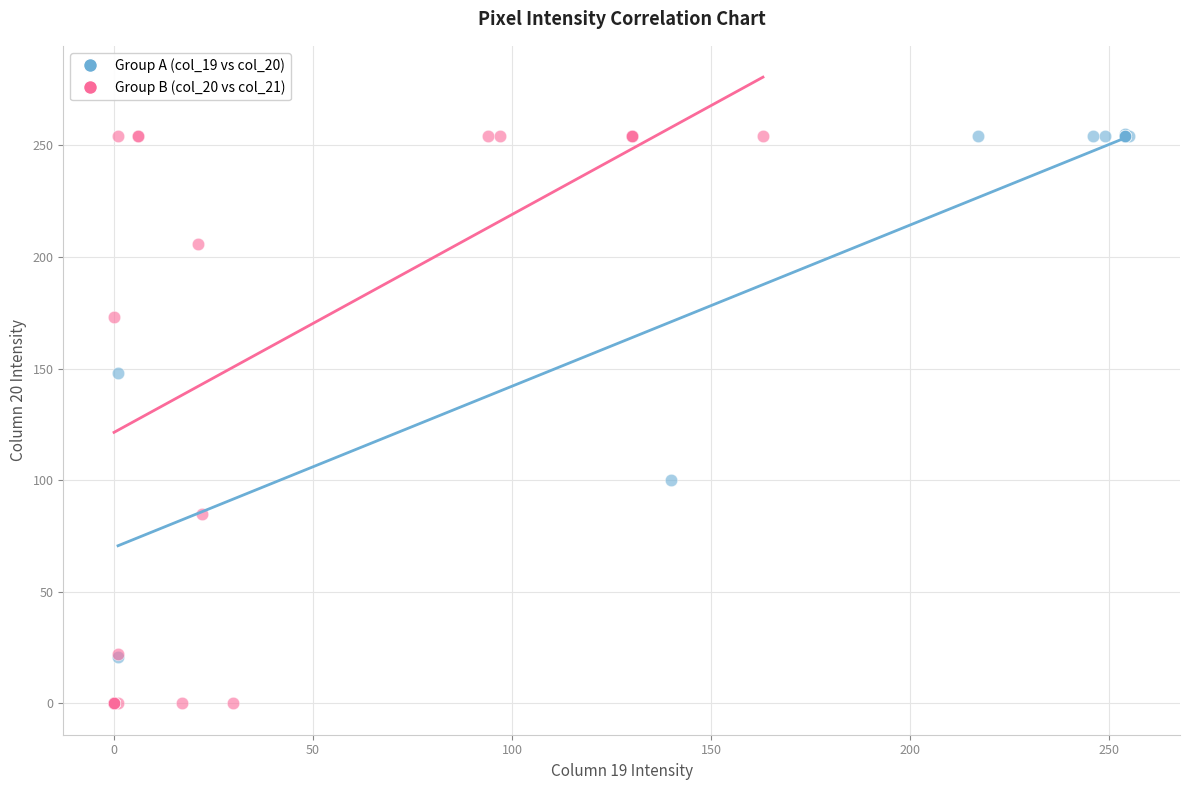

Which series has the widest spread of Y values?

Group A (col_19 vs col_20)